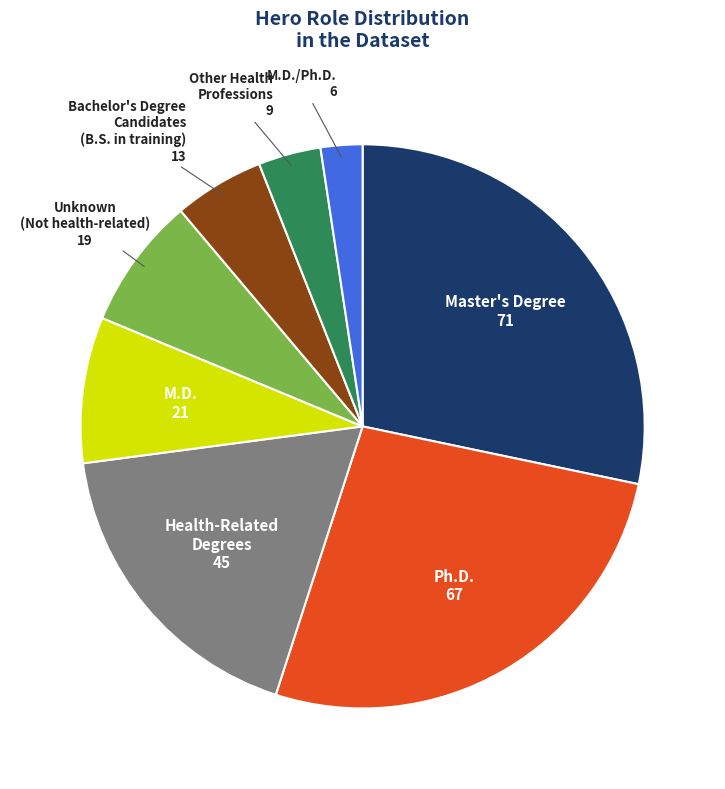

Is there a majority slice in this chart?

No